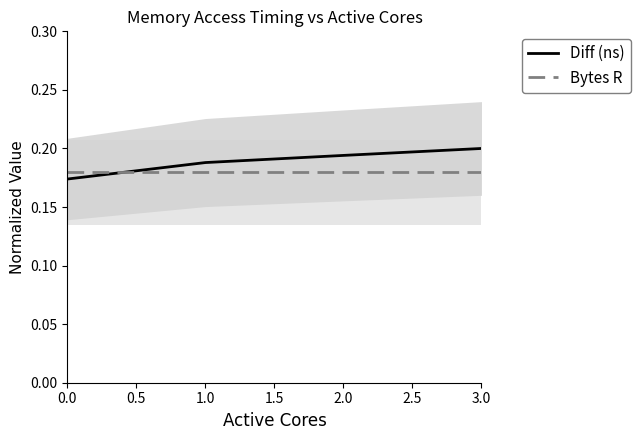

At how many categories does at least one series exceed 0?

4